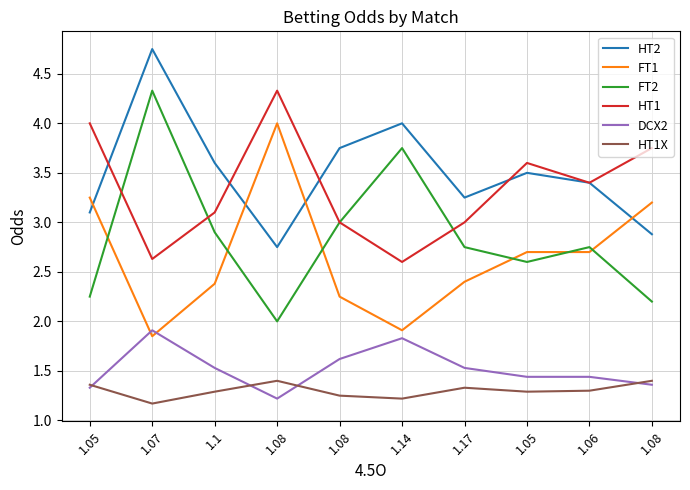

Reading right to left, what are all the values shown in this chart?

HT2: 1.08=2.9	1.06=3.4	1.05=3.5	1.17=3.2	1.14=4.0	1.08=3.8	1.08=2.8	1.1=3.6	1.07=4.8	1.05=3.1
FT1: 1.08=3.2	1.06=2.7	1.05=2.7	1.17=2.4	1.14=1.9	1.08=2.2	1.08=4.0	1.1=2.4	1.07=1.9	1.05=3.2
FT2: 1.08=2.2	1.06=2.8	1.05=2.6	1.17=2.8	1.14=3.8	1.08=3.0	1.08=2.0	1.1=2.9	1.07=4.3	1.05=2.2
HT1: 1.08=3.8	1.06=3.4	1.05=3.6	1.17=3.0	1.14=2.6	1.08=3.0	1.08=4.3	1.1=3.1	1.07=2.6	1.05=4.0
DCX2: 1.08=1.4	1.06=1.4	1.05=1.4	1.17=1.5	1.14=1.8	1.08=1.6	1.08=1.2	1.1=1.5	1.07=1.9	1.05=1.3
HT1X: 1.08=1.4	1.06=1.3	1.05=1.3	1.17=1.3	1.14=1.2	1.08=1.2	1.08=1.4	1.1=1.3	1.07=1.2	1.05=1.4